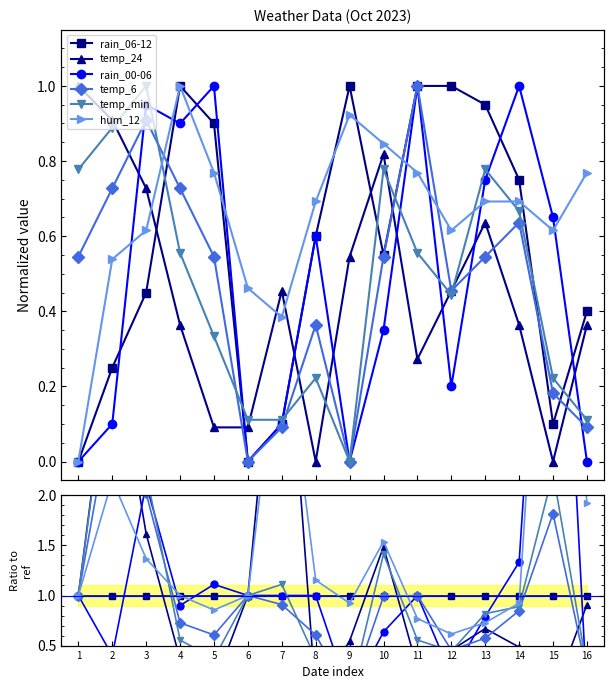

How many lines are shown in the chart?

6